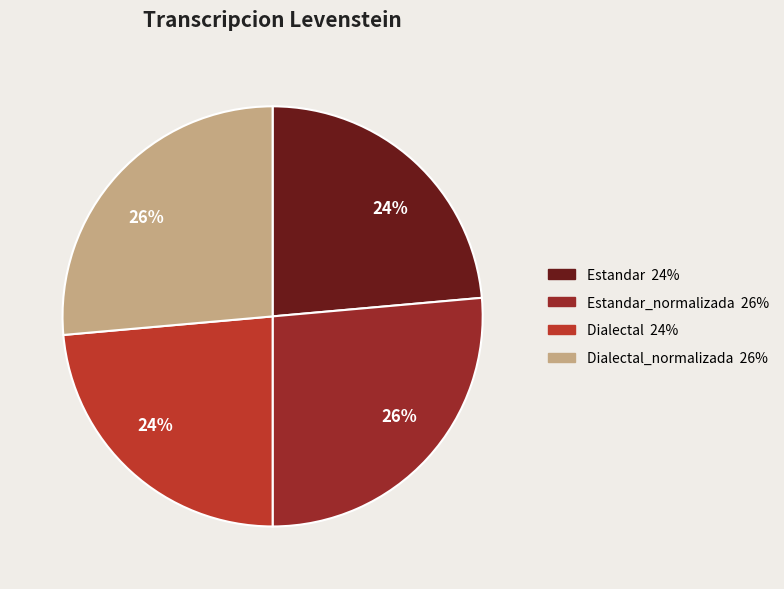

Which slice is the smallest?

Estandar